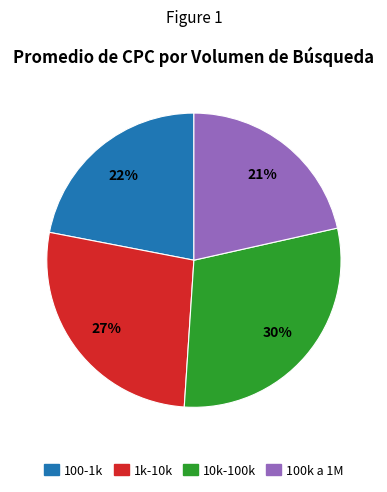

To the nearest percent, what is the average slice percentage?

25%